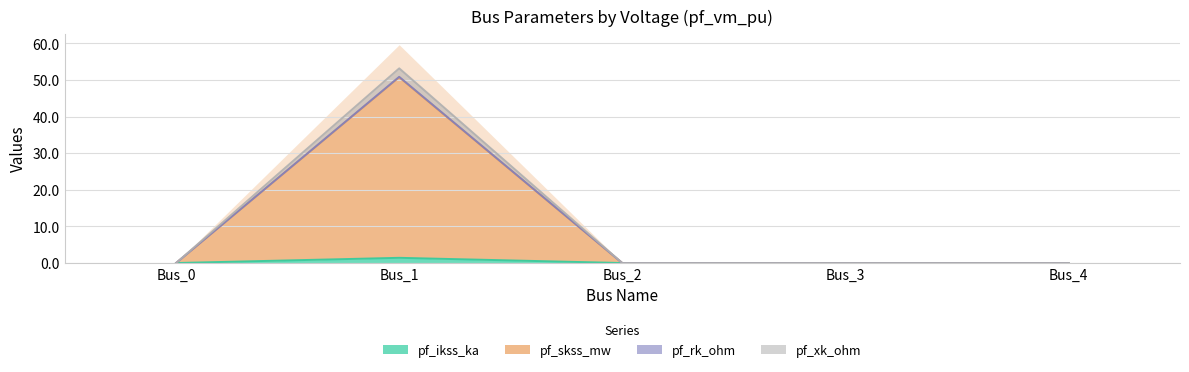

Reading left to right, extract all data points from this chart.

pf_ikss_ka: 0.0	1.4	0.0	0.0	0.0
pf_skss_mw: 0.0	50.8	0.0	0.0	0.0
pf_rk_ohm: 0.0	50.9	0.0	0.0	0.0
pf_xk_ohm: 0.0	53.2	0.0	0.0	0.0